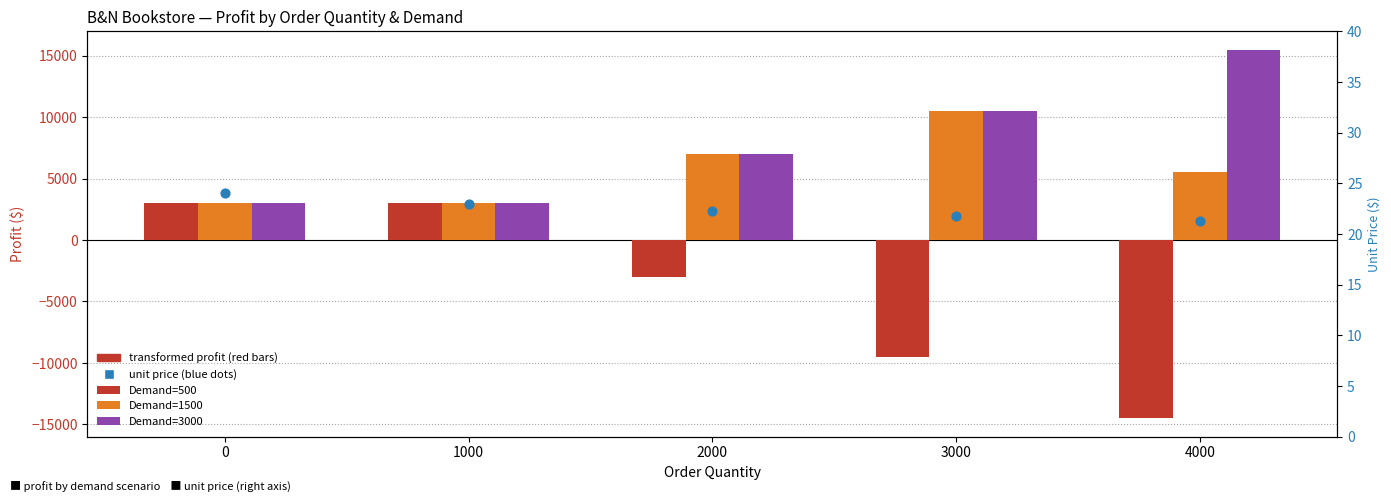

What is the total value across all series at 4000?

6521.3